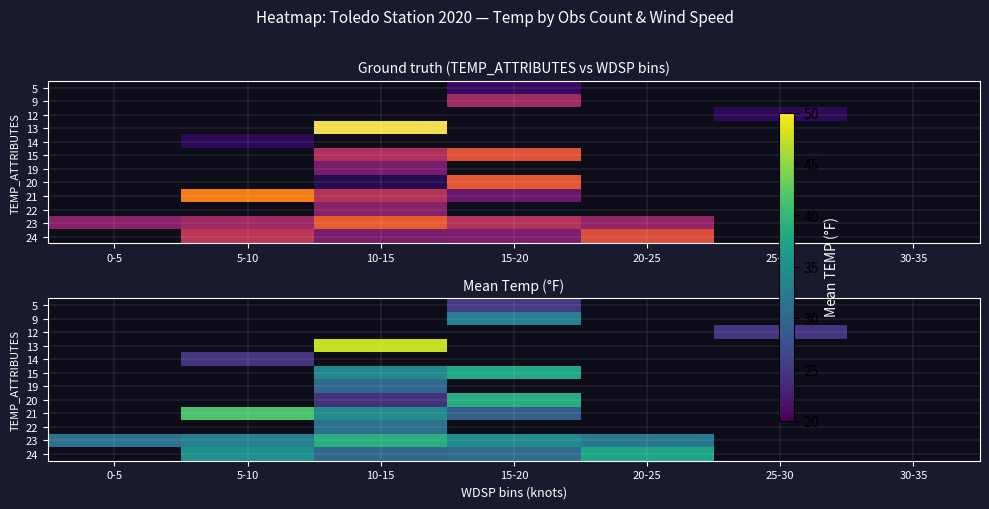

What is the difference between the 24 values at 10-15 and 20-25?

7.6